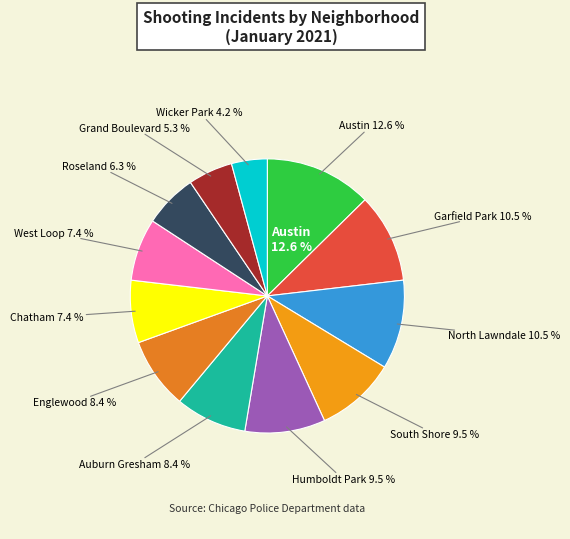

True or false: Humboldt Park accounts for 9% of the total.

True